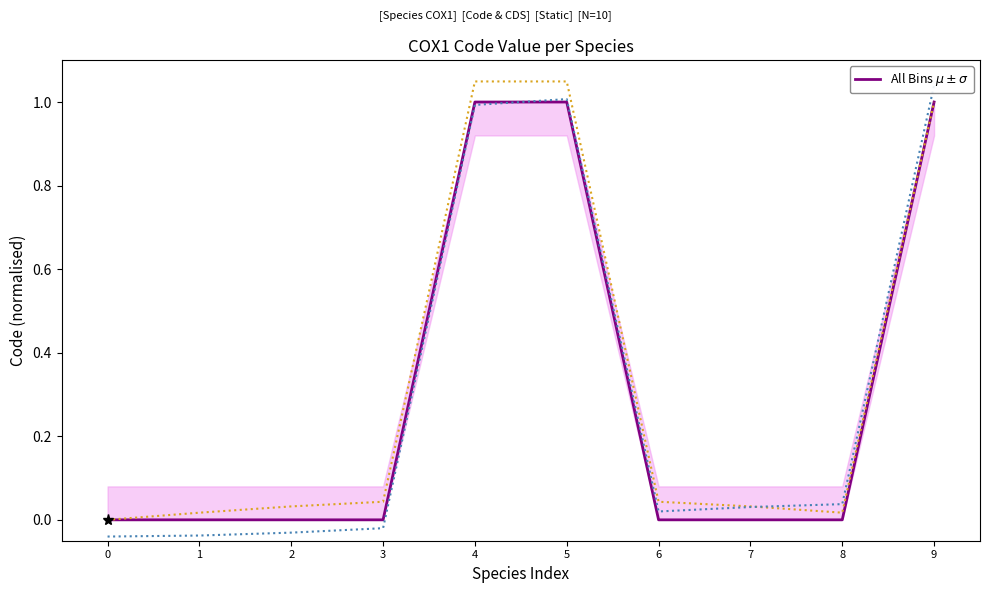

How many series are shown in this chart?

1